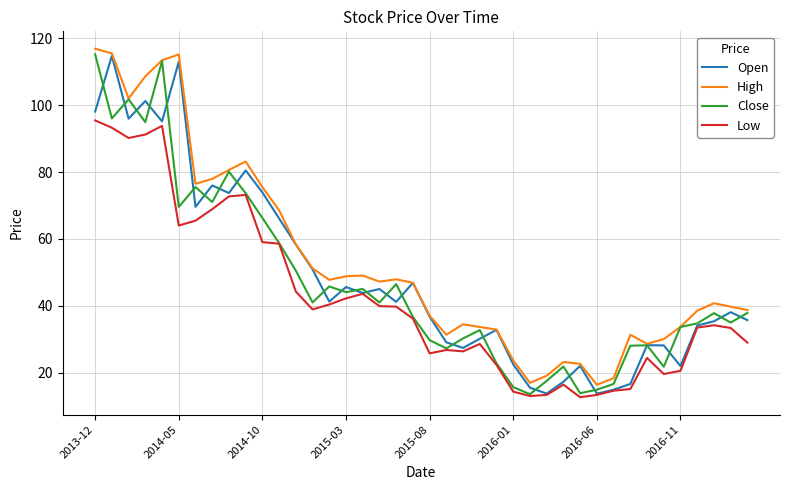

What is the maximum value for Low?

95.4